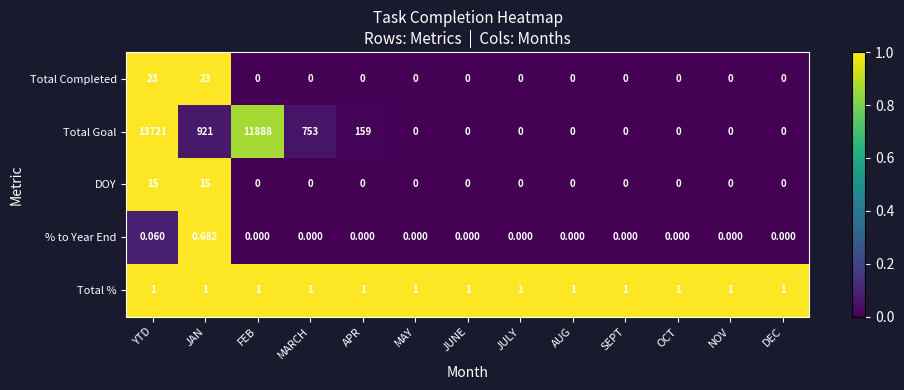

Rank the series by their maximum value, from highest to lowest.

Total Goal, Total Completed, DOY, Total %, % to Year End